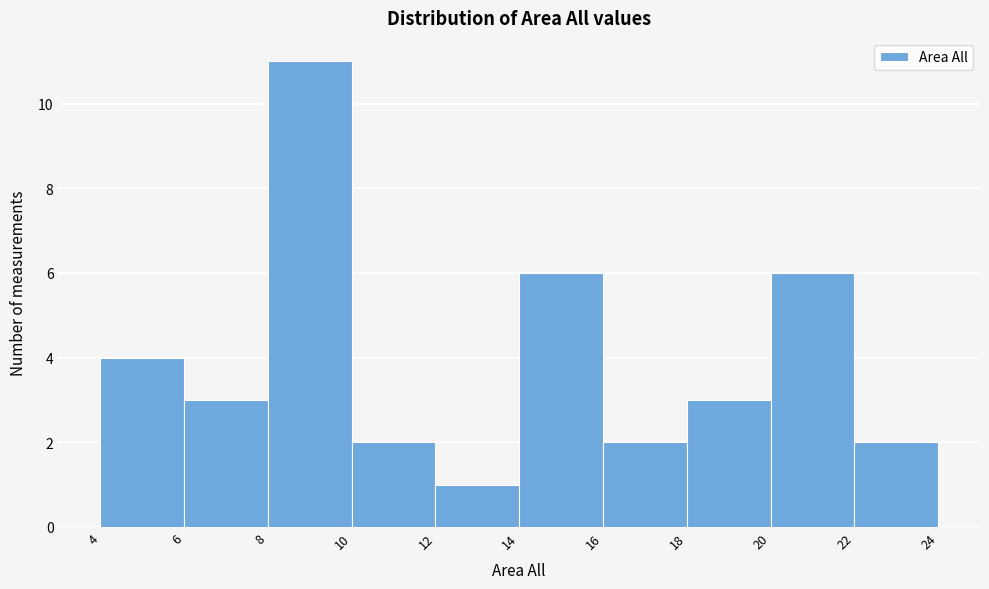

Reading left to right, transcribe this chart: for each bar, give the range it covers on the x-axis and its height. The values are not printed on the chart, so give them approximately, as read against the axis.

4 to 6: 4
6 to 8: 3
8 to 10: 11
10 to 12: 2
12 to 14: 1
14 to 16: 6
16 to 18: 2
18 to 20: 3
20 to 22: 6
22 to 24: 2